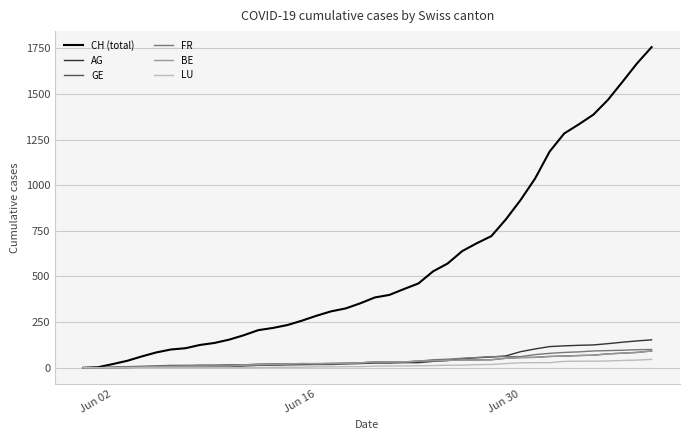

Which series has the largest total across all categories?

CH (total)